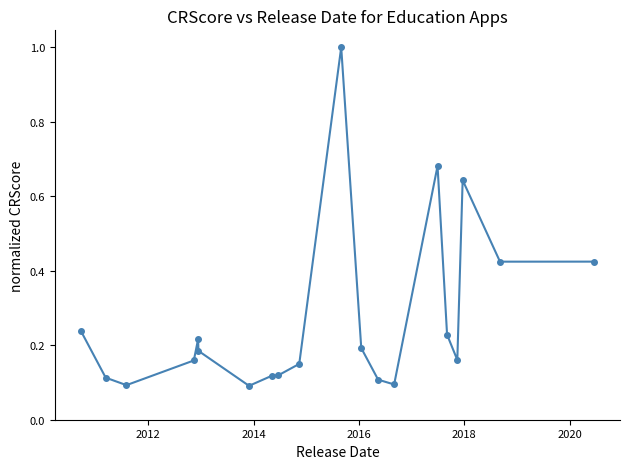

What is the greatest value displayed?

1.0